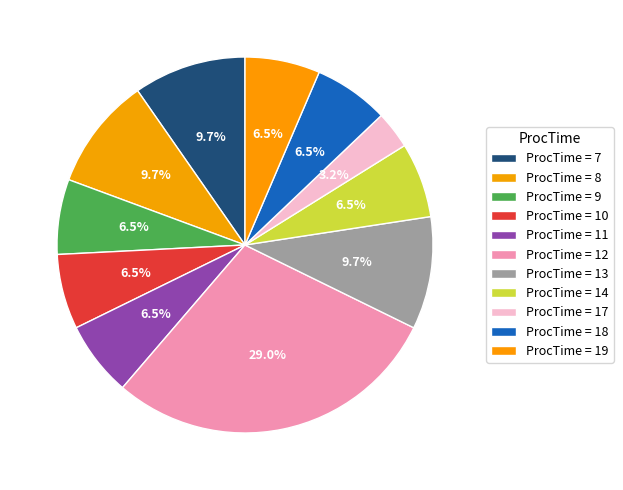

How many slices are in this pie chart?

11